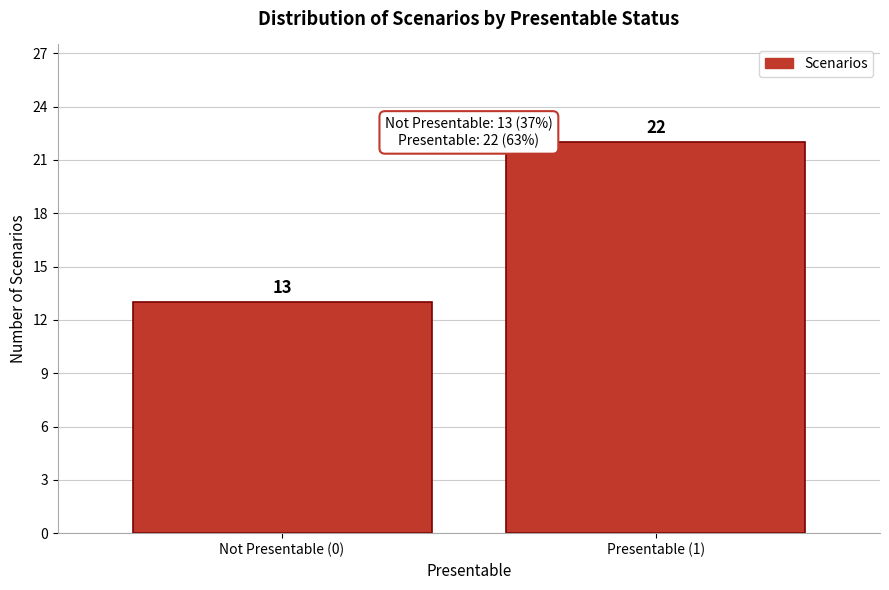

Reading right to left, what are all the values shown in this chart?

Presentable (1)=22	Not Presentable (0)=13